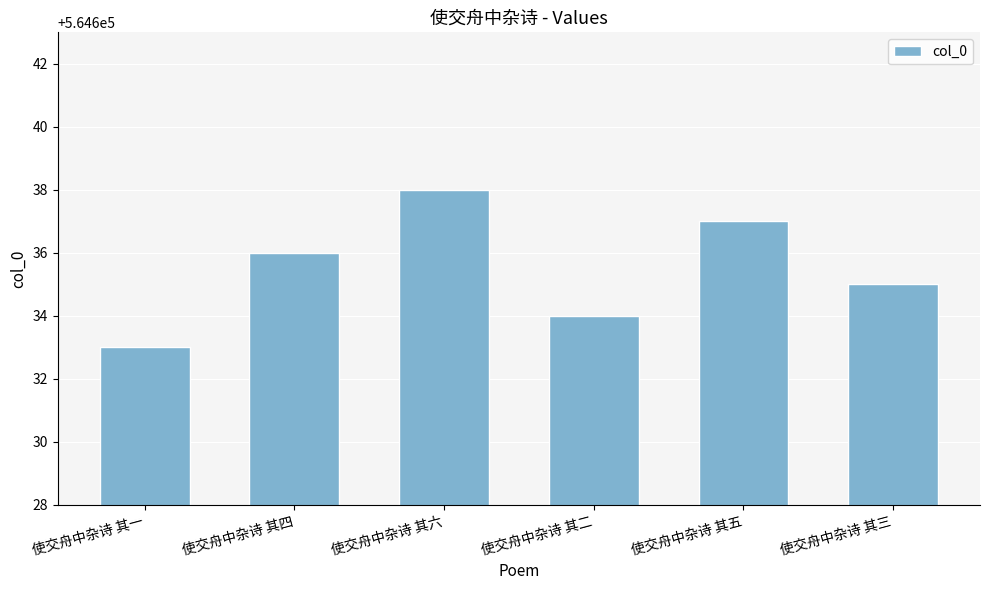

How many data points are less than 564636?

3